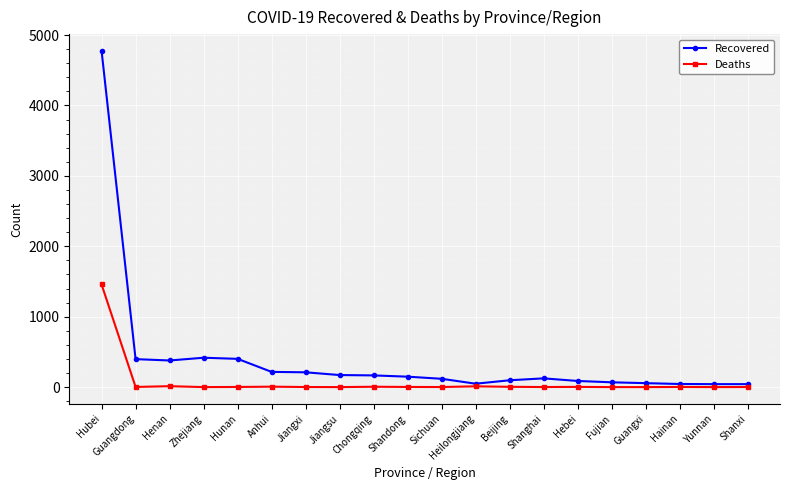

Which series has the largest total across all categories?

Recovered